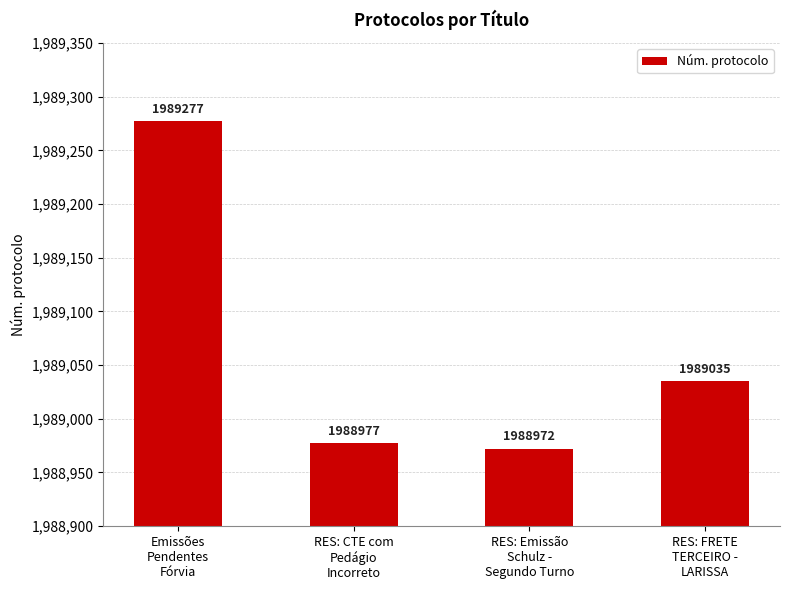

How many data points does each series have?

4